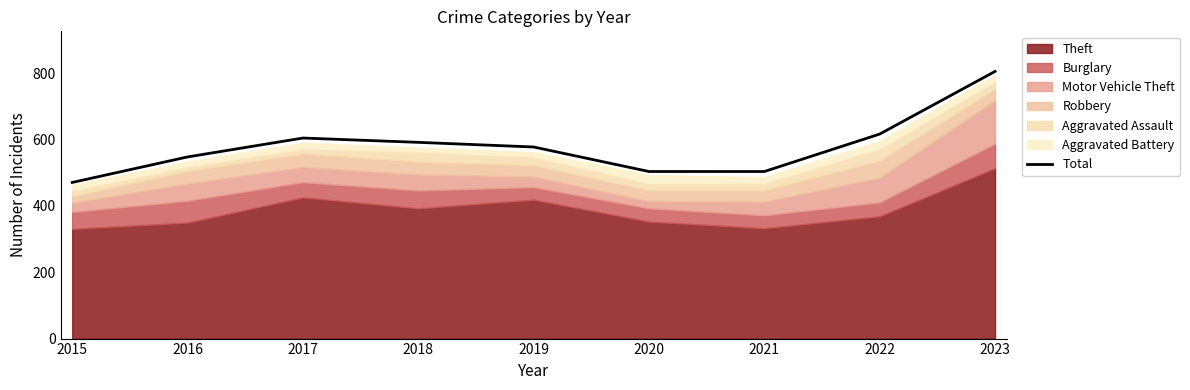

What is the smallest value displayed?

471